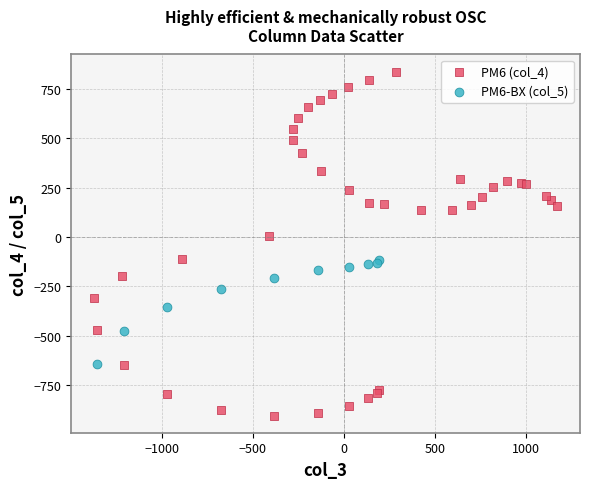

Which series contains the lowest Y value?

PM6 (col_4)